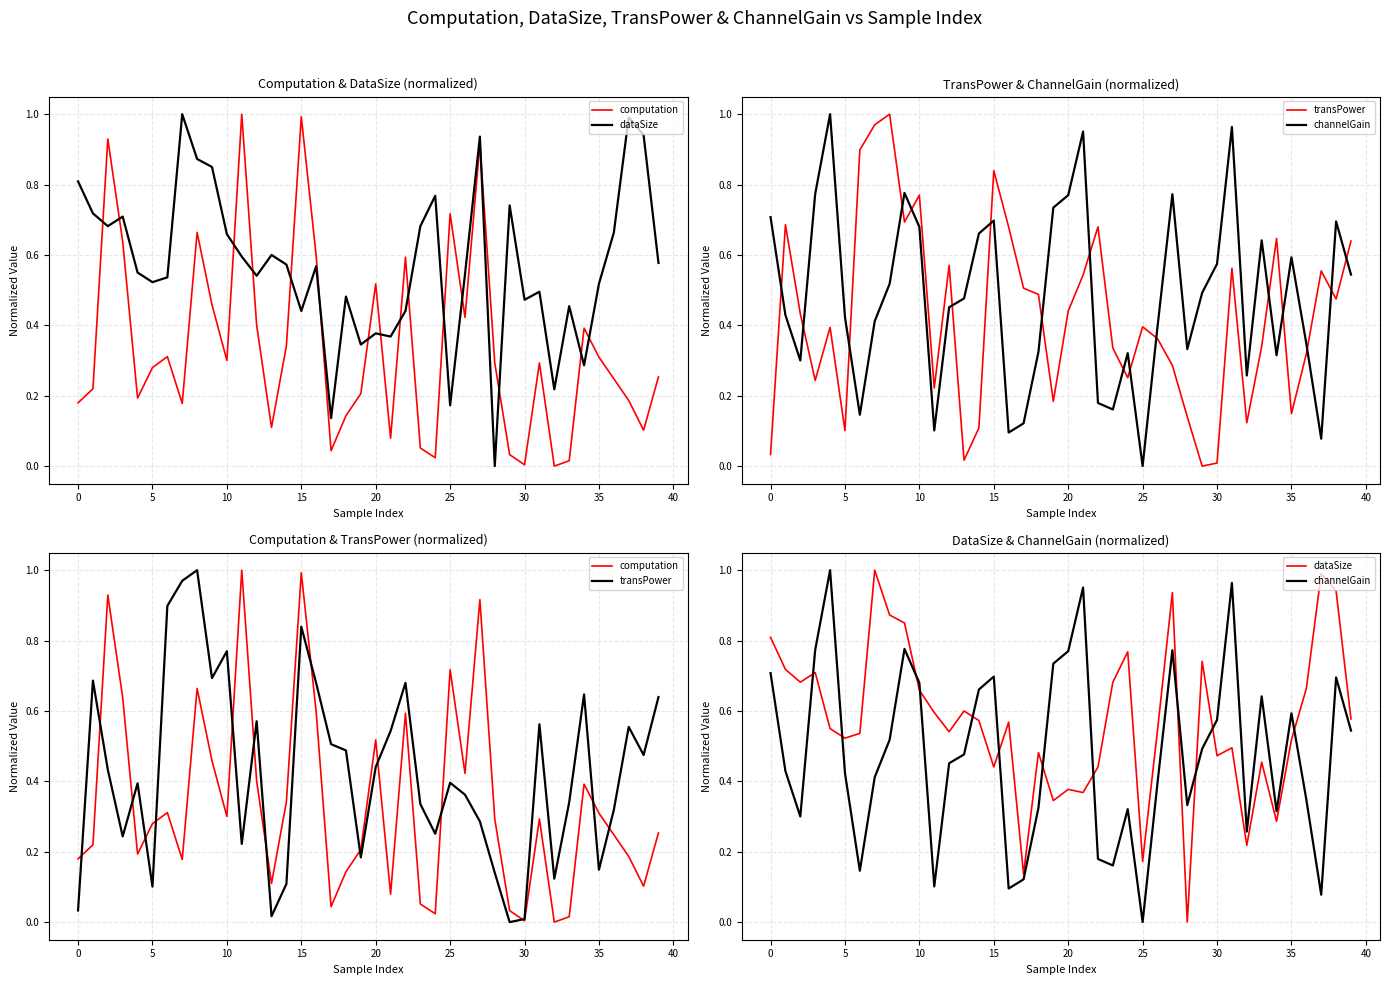

At how many categories does at least one series exceed 0?

40